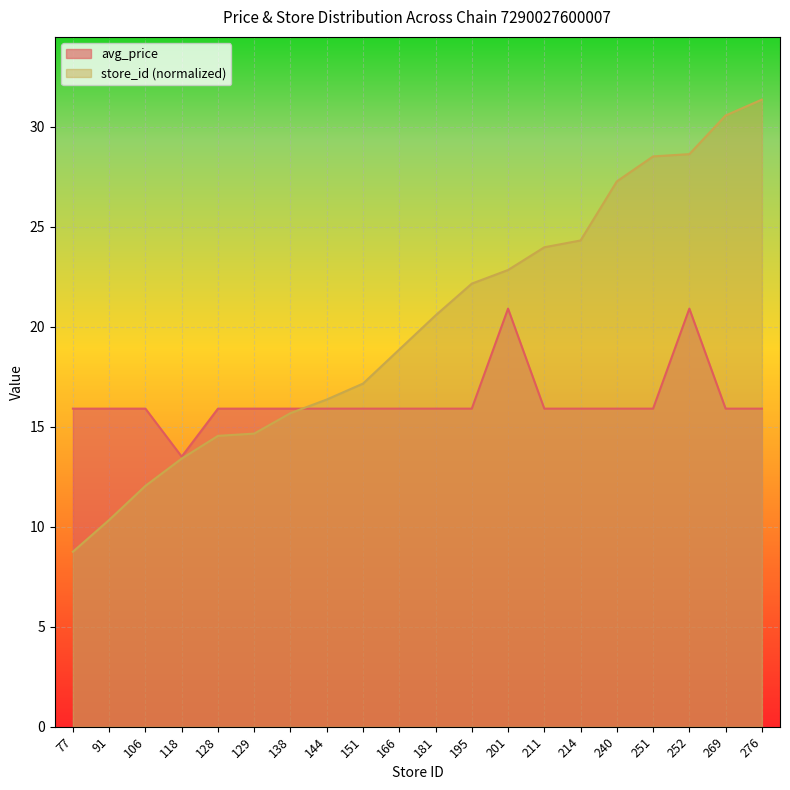

At 77, list the series in order from smallest to largest.

store_id (normalized), avg_price